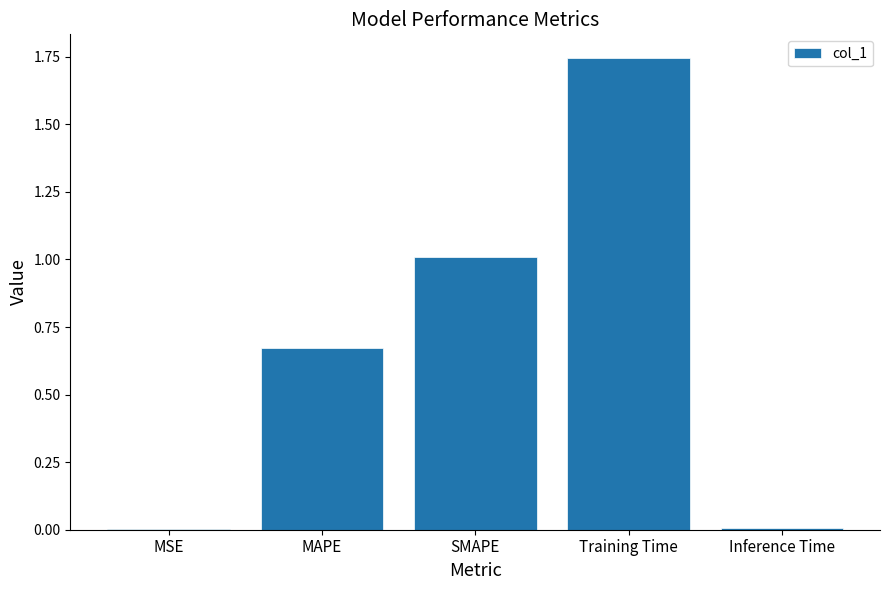

Are the bars grouped side by side (vs. stacked)?

No